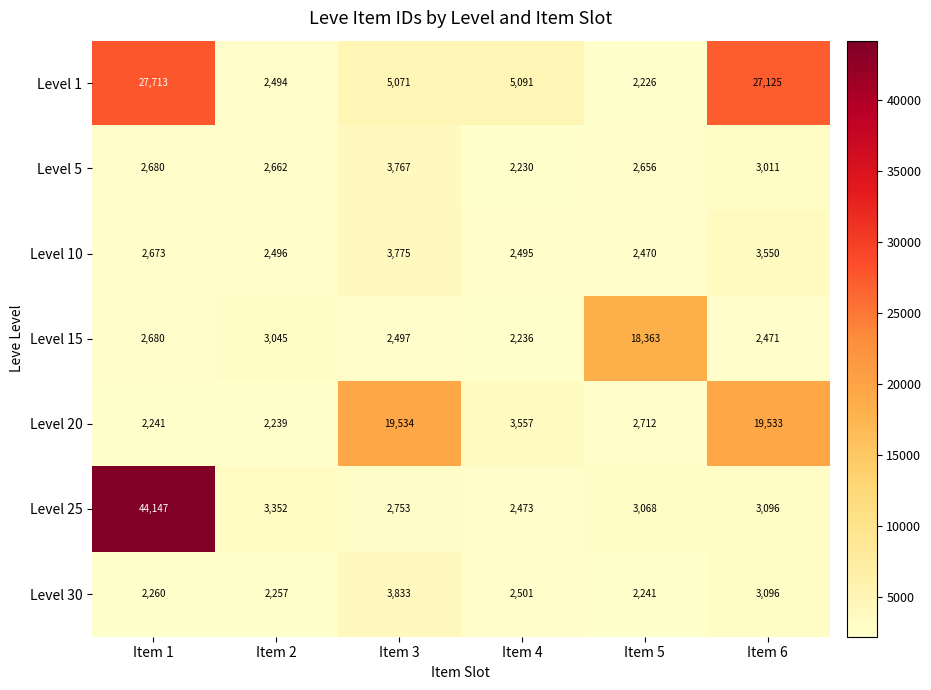

What is the total value across all series at Item 1?

84394